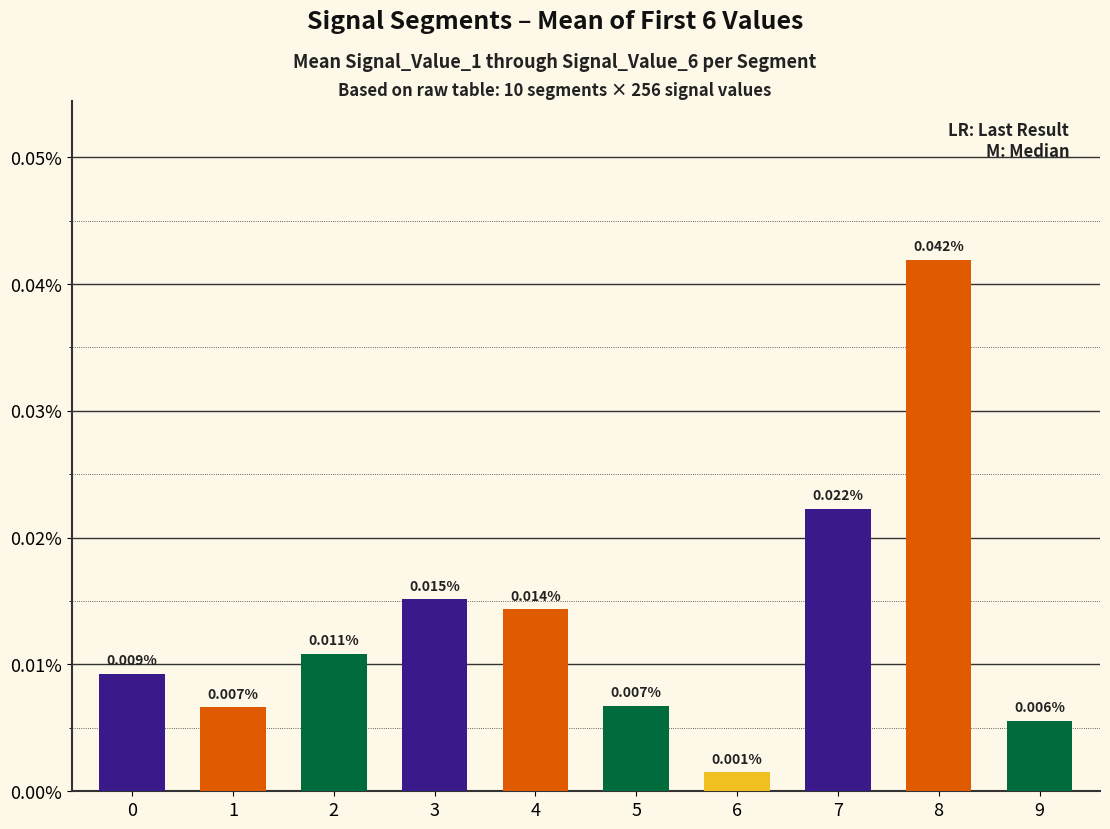

Between 5 and 3, which is larger?

3